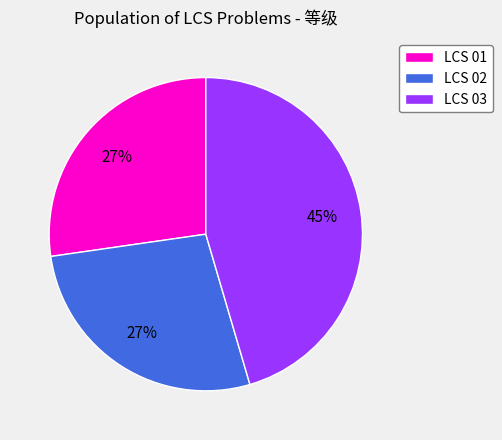

To the nearest percent, what is the combined percentage of LCS 01 and LCS 02?

55%